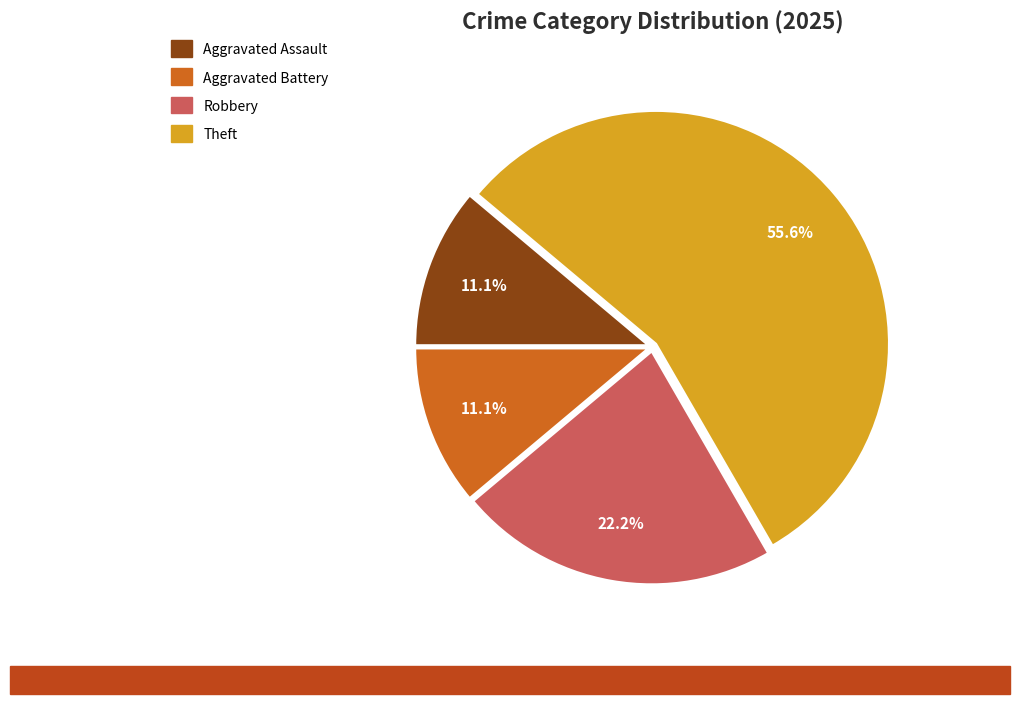

What is the majority slice?

Theft